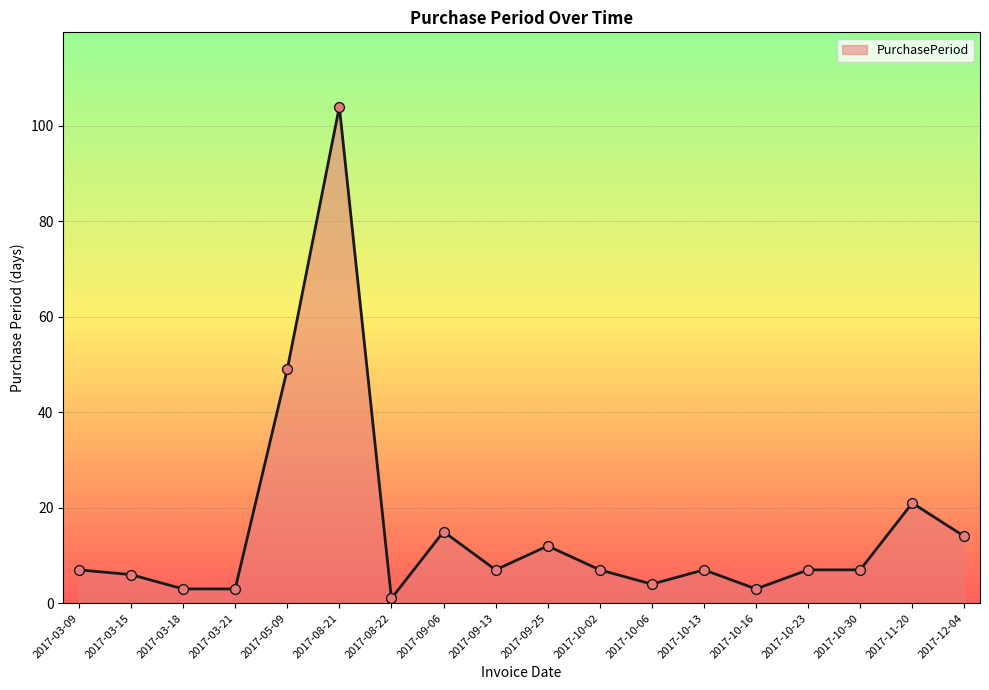

Between 2017-10-06 and 2017-08-22, which is larger?

2017-10-06